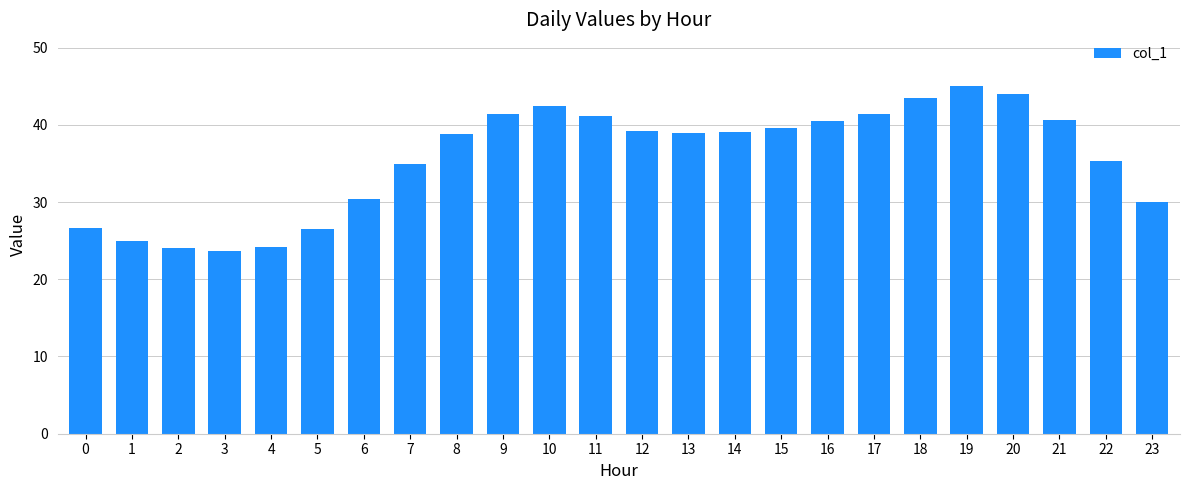

At which category does the chart reach its peak across all series?

19